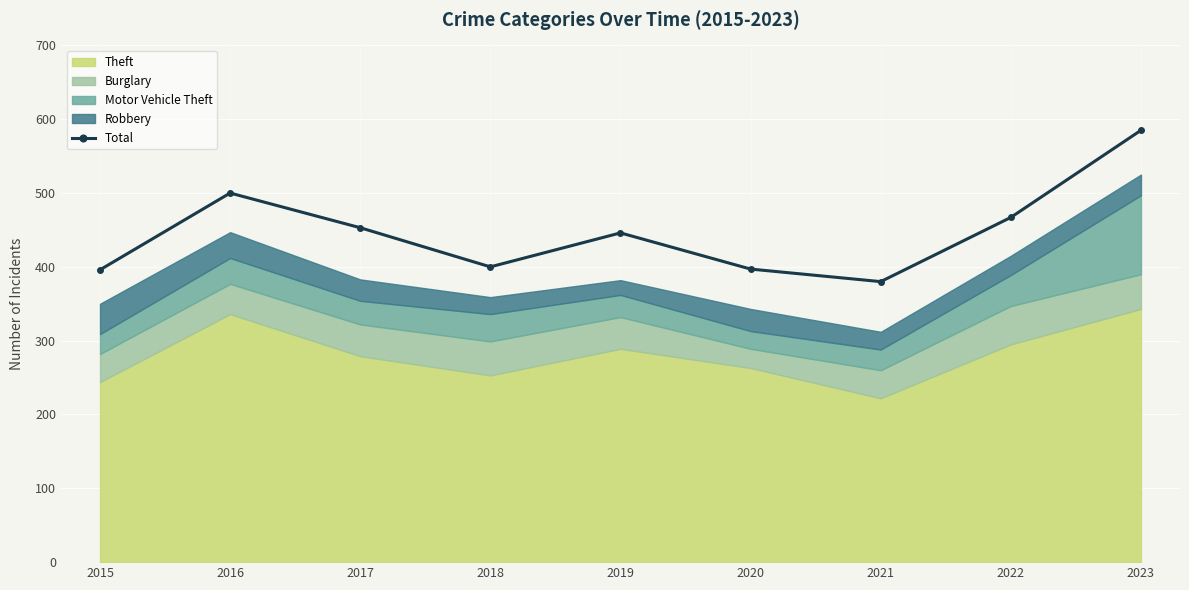

Is it true that the value at 2020 is 622?

False